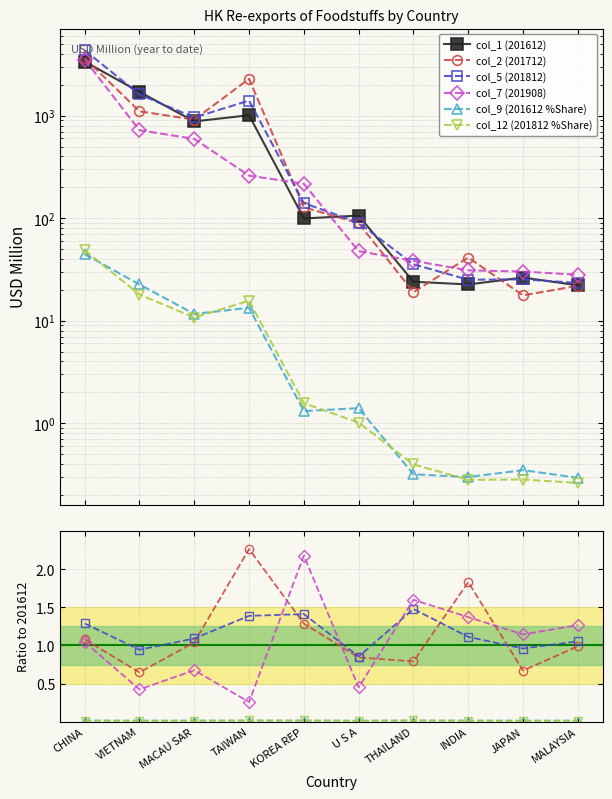

Which category has the lowest value across all series?

U S A